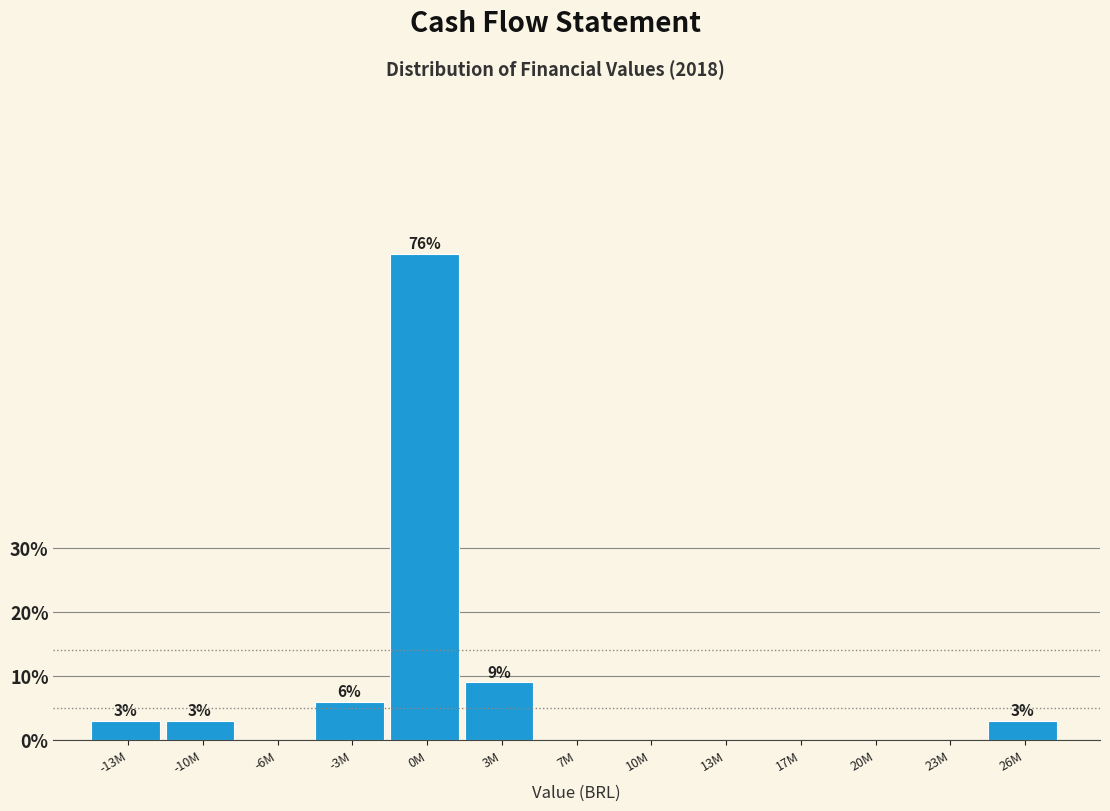

Reading left to right, extract all data points from this chart.

-13M=3.0	-10M=3.0	-6M=0.0	-3M=6.1	0M=75.8	3M=9.1	7M=0.0	10M=0.0	13M=0.0	17M=0.0	20M=0.0	23M=0.0	26M=3.0